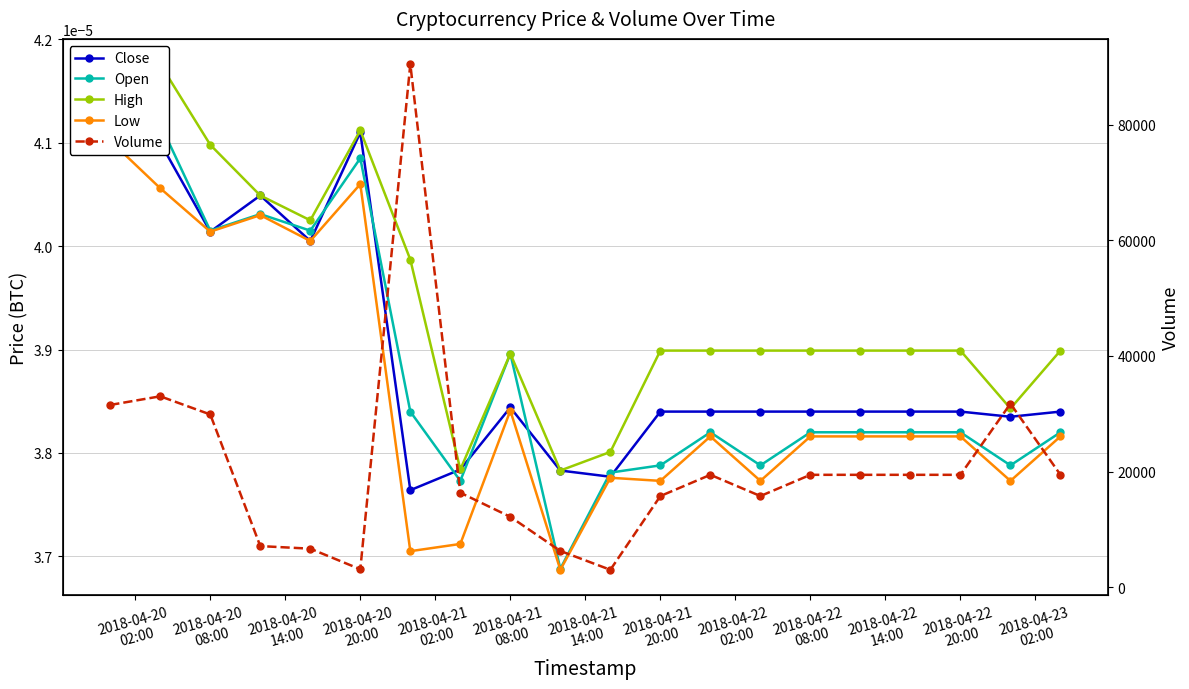

How many interior local peaks does the Close series have?

3